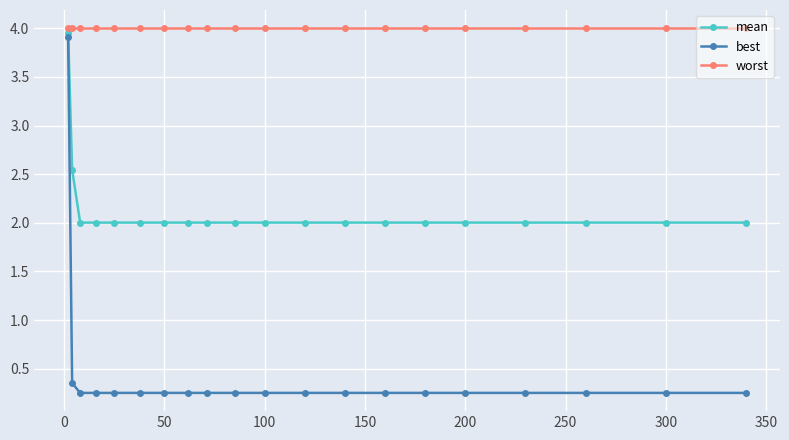

True or false: mean and worst cross at least once.

False